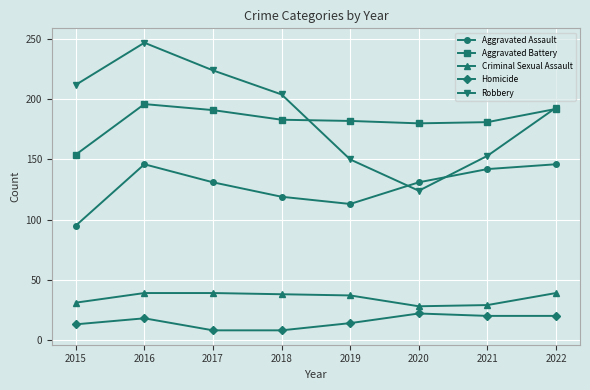

How many data points does each series have?

8